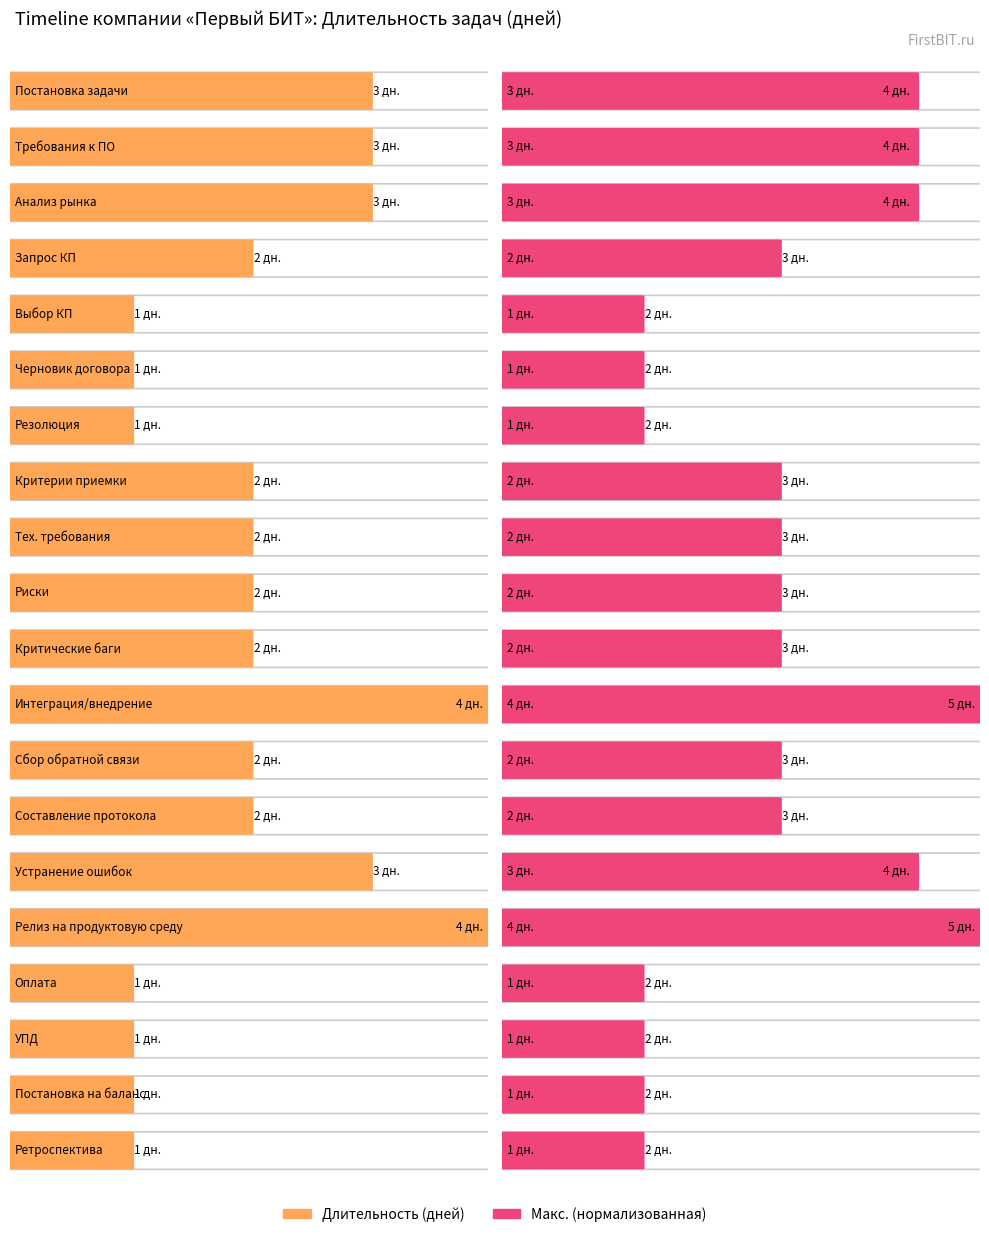

Which has a higher value, Резолюция or Анализ рынка?

Анализ рынка